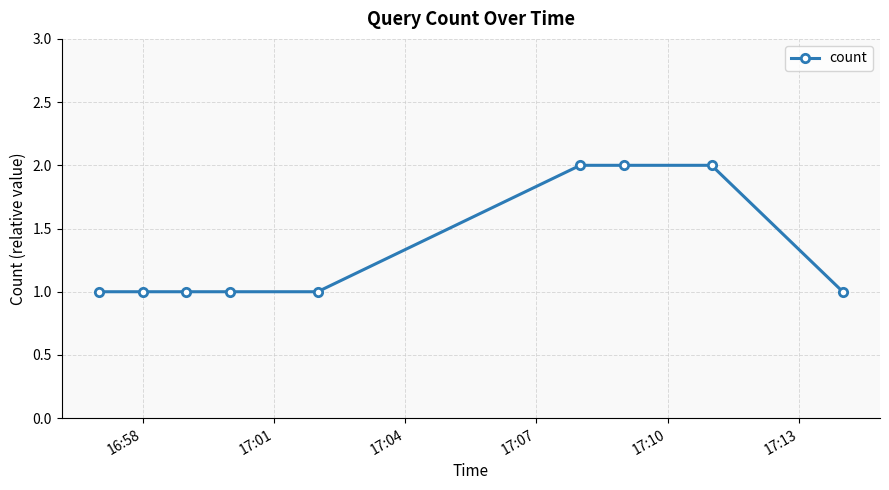

How many values are between 1 and 2?

9